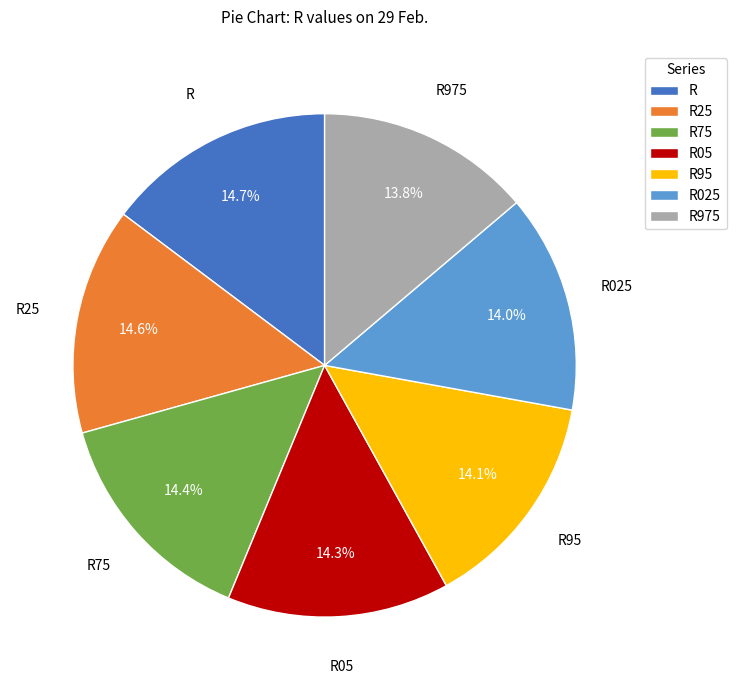

How many segments does this pie chart have?

7